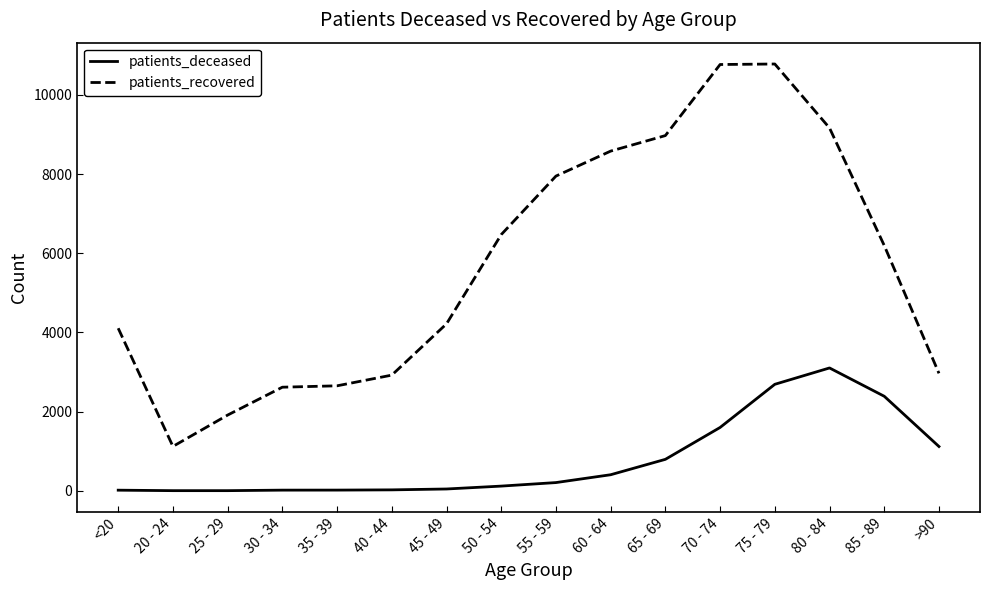

At which category is the sum across all series the highest?

75 - 79